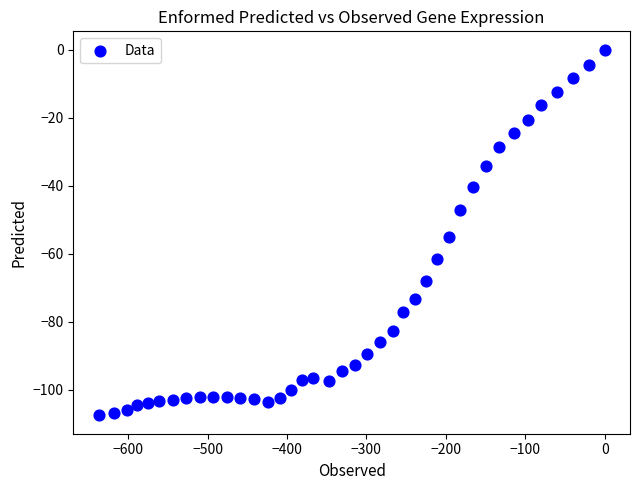

What Y value in the scatter plot is closest to -53?

-55.1